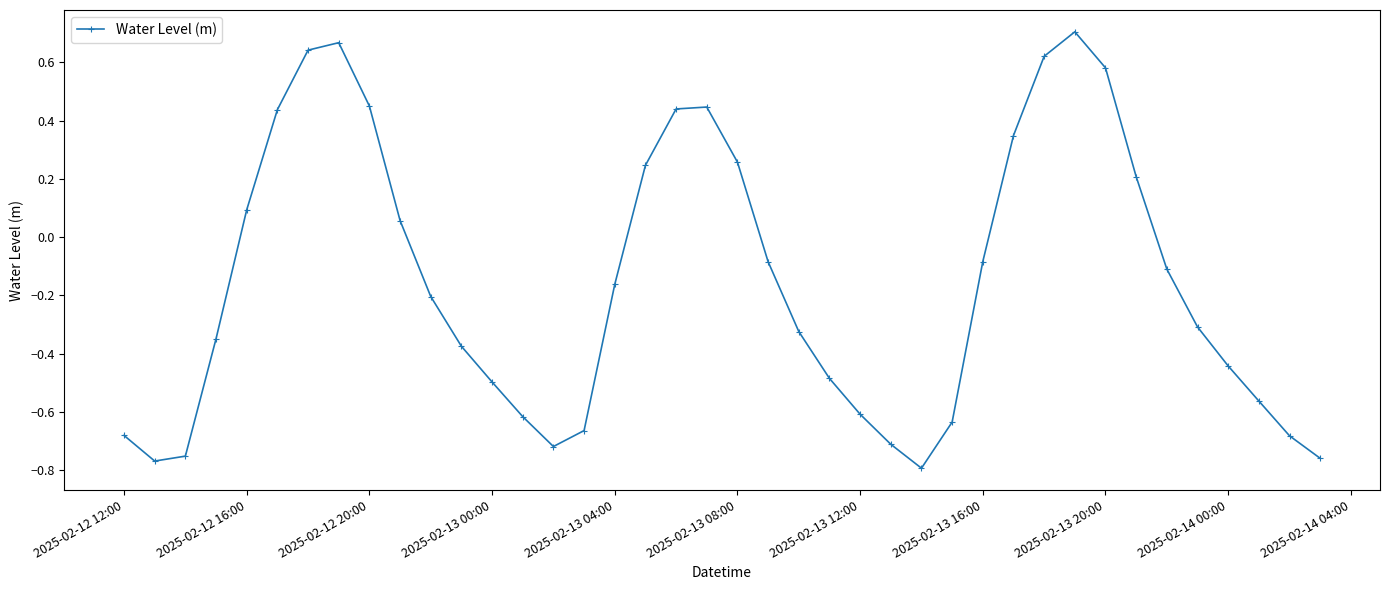

How many points are higher than both their immediate neighbors (excluding endpoints)?

3